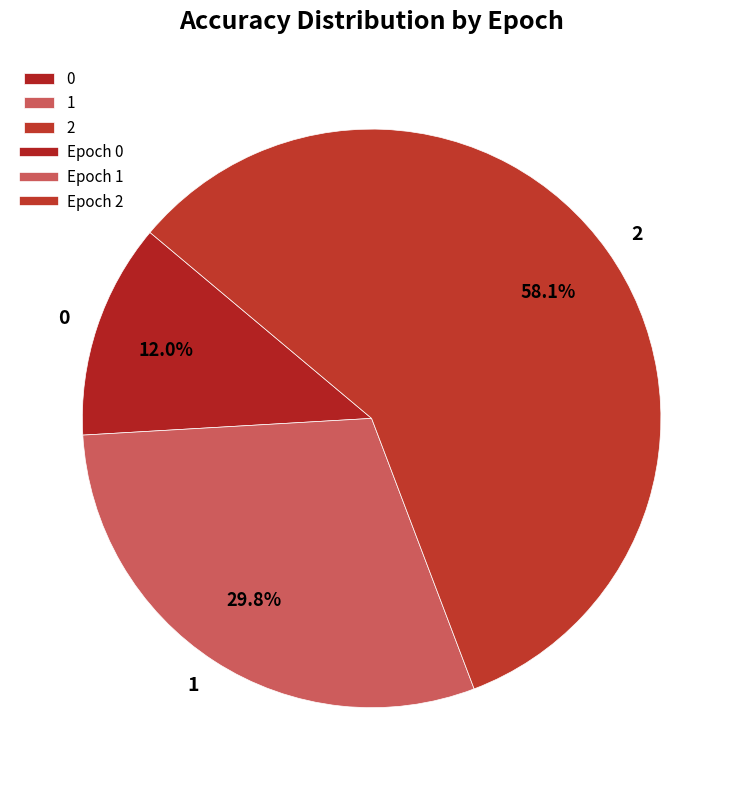

How many segments does this pie chart have?

3